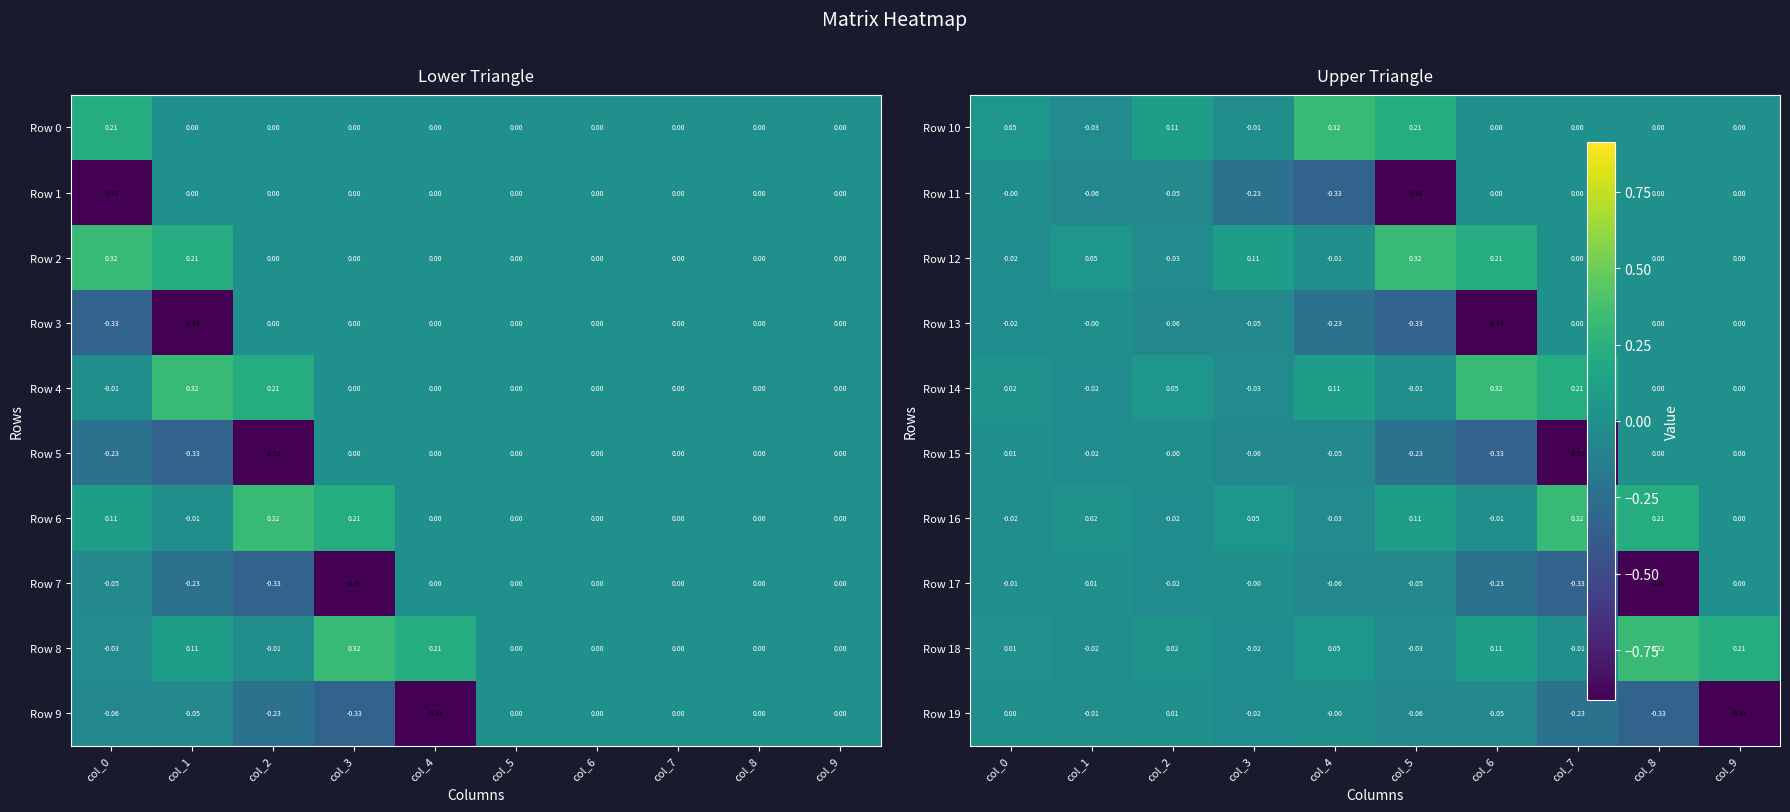

How many values in the Row 4 series are below 0?

1